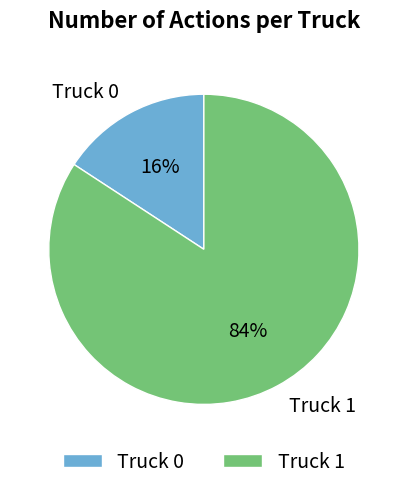

What percentage is the Truck 0 slice, to the nearest percent?

16%